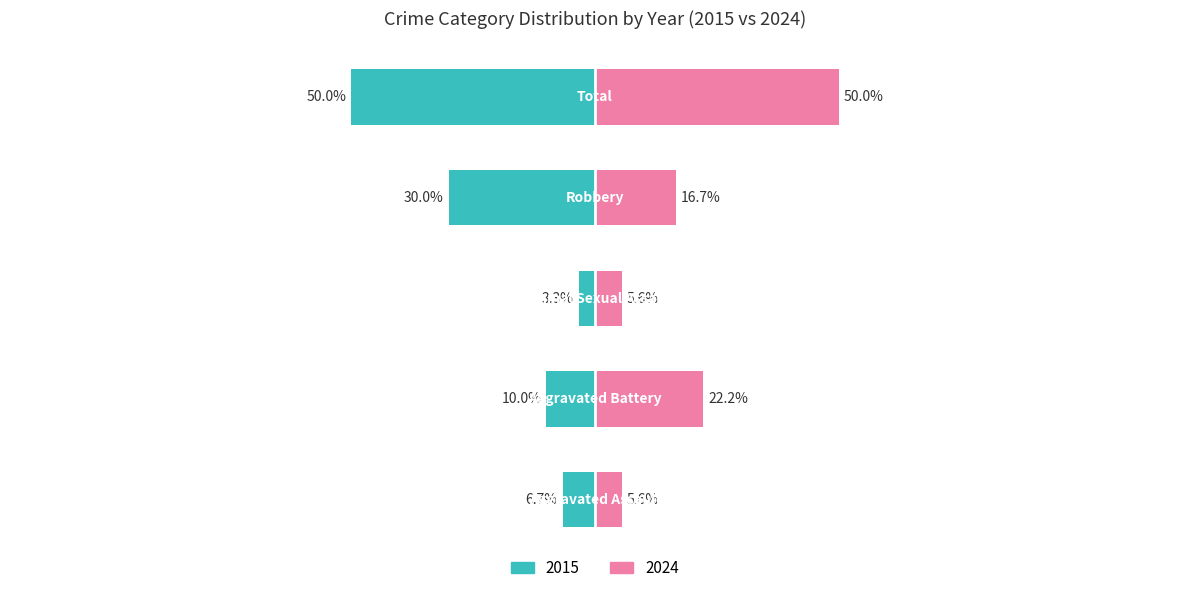

At which category does the chart reach its peak across all series?

Total